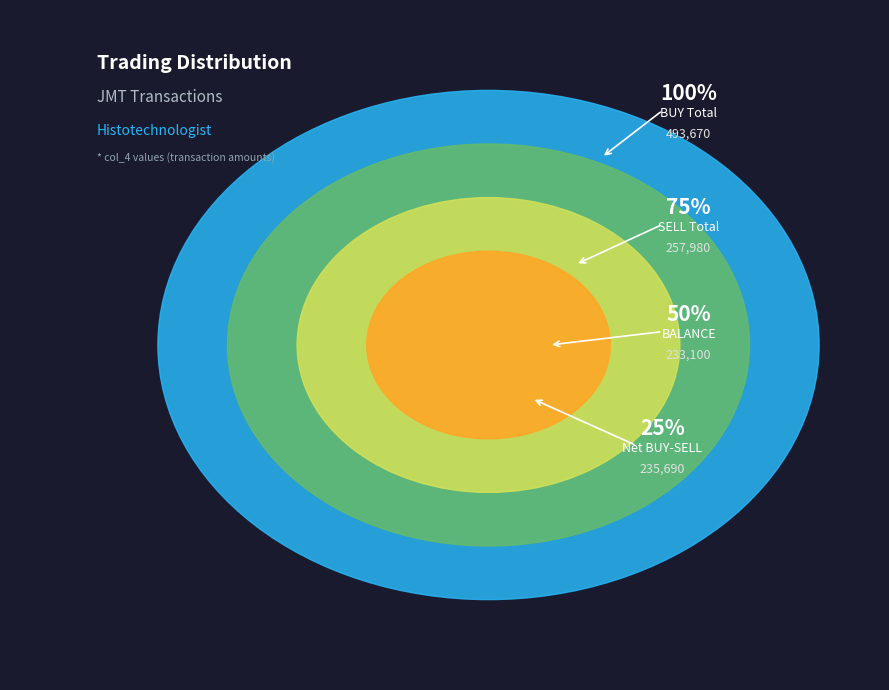

What percentage is the BALANCE slice, to the nearest percent?

50%